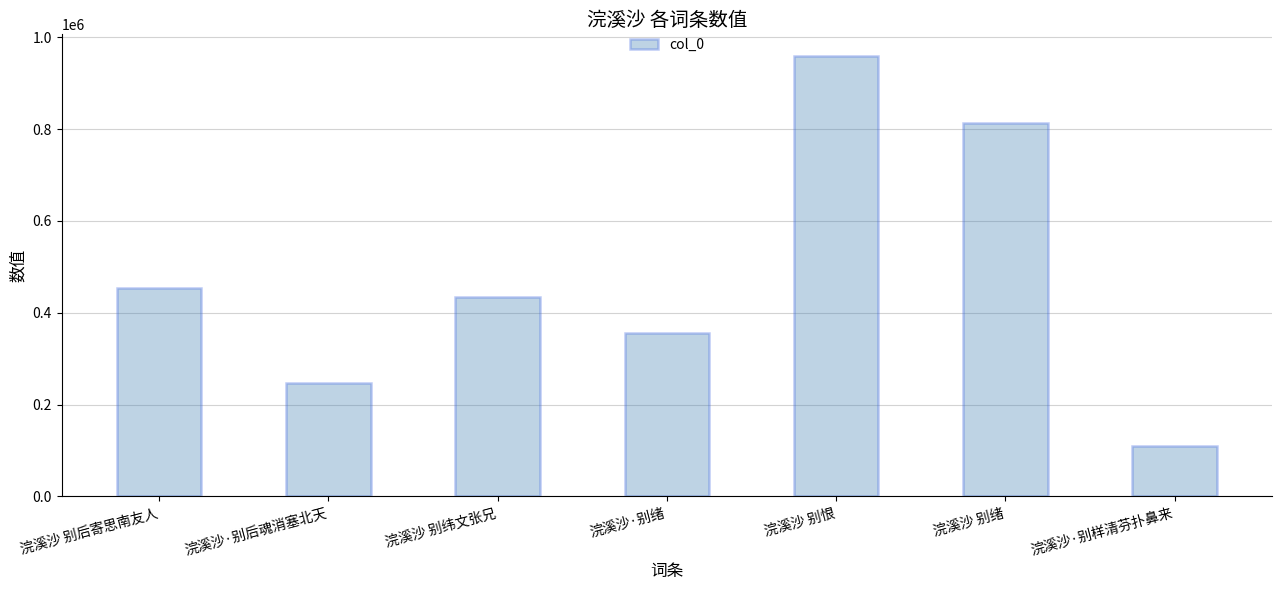

Does the chart contain any negative values?

No